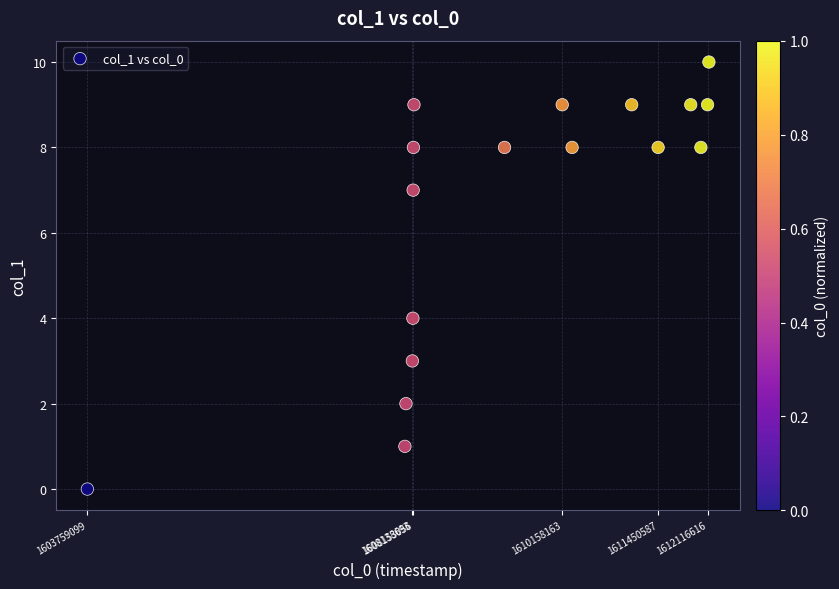

What is the range of X values (max minus min)?

8375533